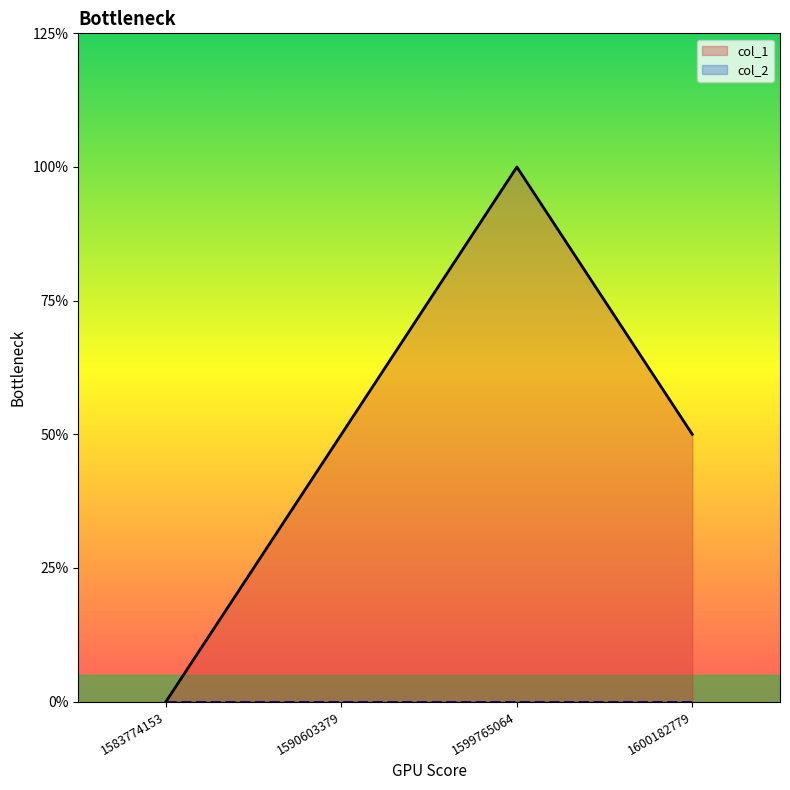

Does the chart display data point markers on the line(s)?

No